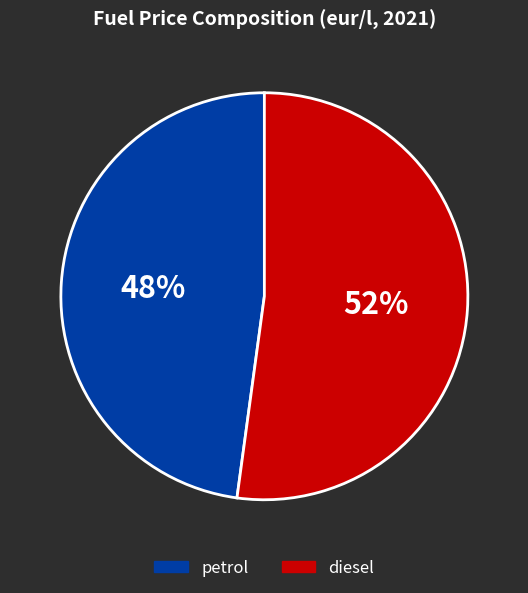

The petrol slice represents 48% of the pie. True or false?

True